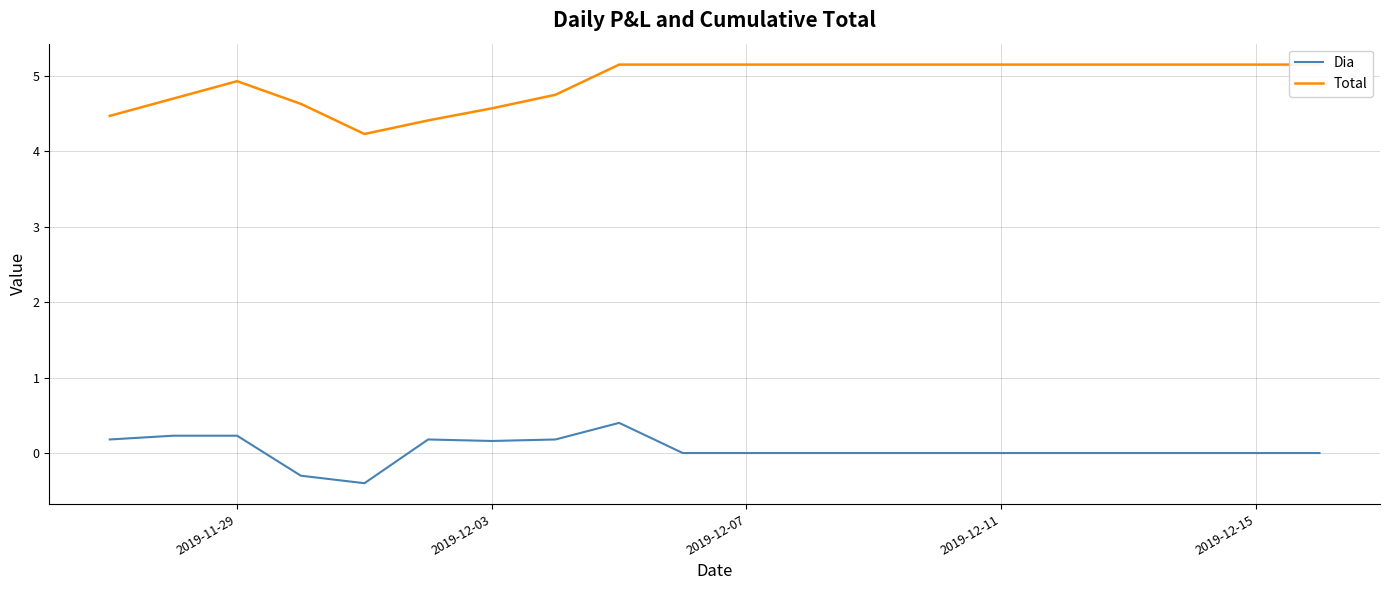

What are all the series names shown in the legend?

Dia, Total